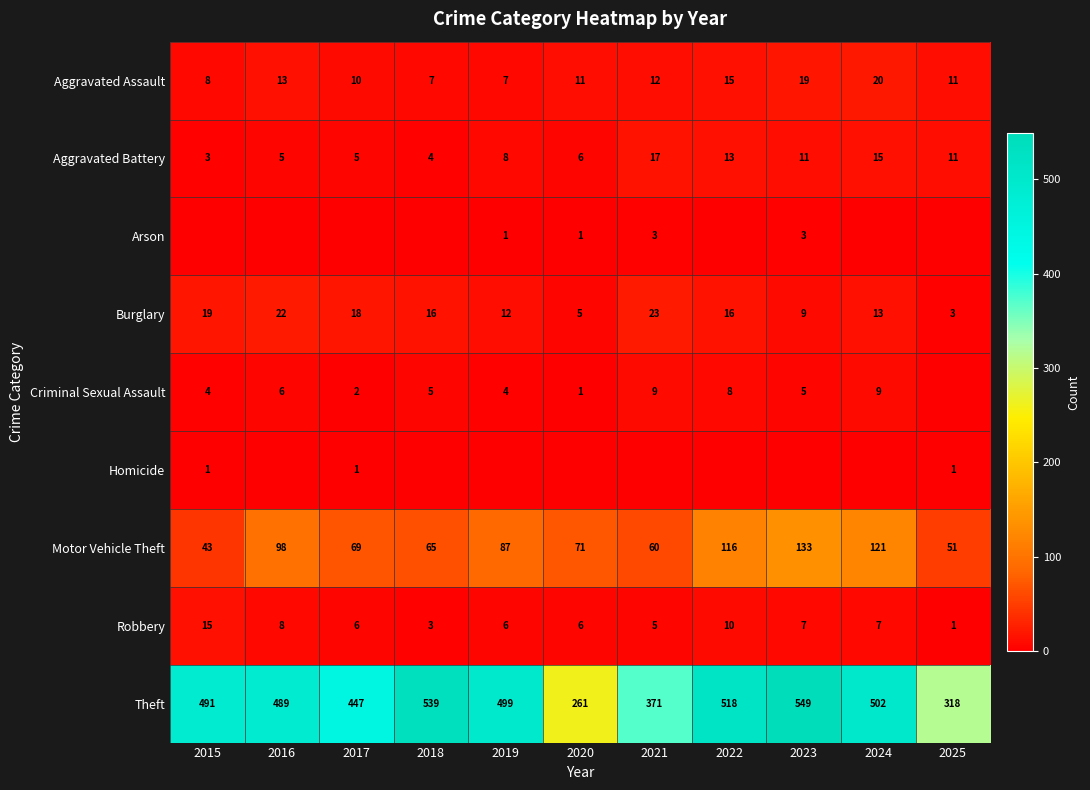

The Aggravated Battery series shows 11 at 2023. True or false?

True